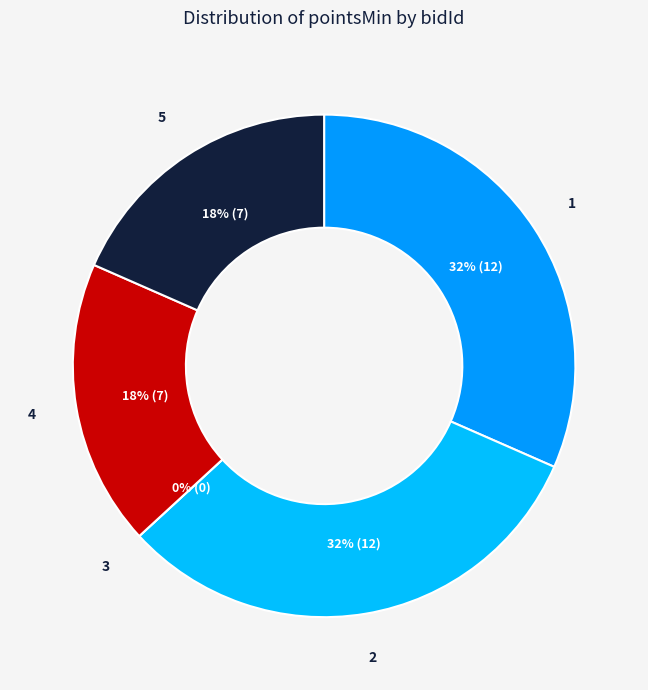

How many segments does this pie chart have?

5